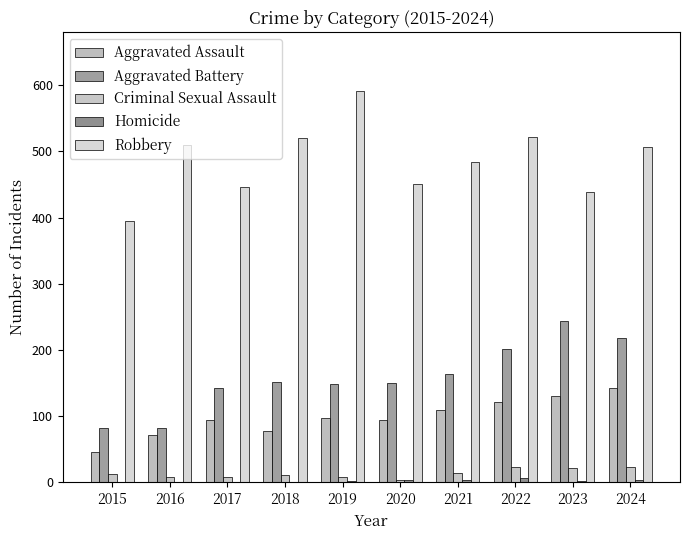

Reading left to right, transcribe all the data shown in this chart.

Aggravated Assault: 46	71	95	77	98	94	110	121	130	142
Aggravated Battery: 82	82	142	152	148	150	163	202	244	218
Criminal Sexual Assault: 12	8	8	11	8	3	14	24	22	24
Homicide: 0	1	1	1	2	3	4	6	2	4
Robbery: 395	510	446	520	591	450	484	521	439	506